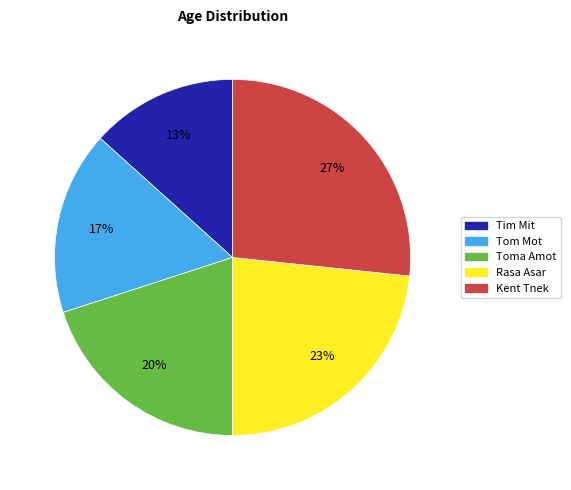

Does Rasa Asar account for over 50% of the chart?

No